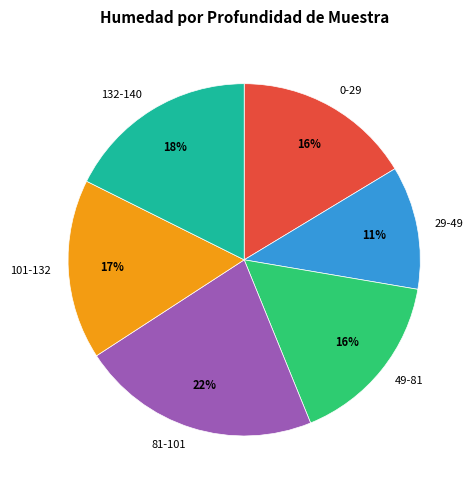

Which has a higher value, 49-81 or 81-101?

81-101